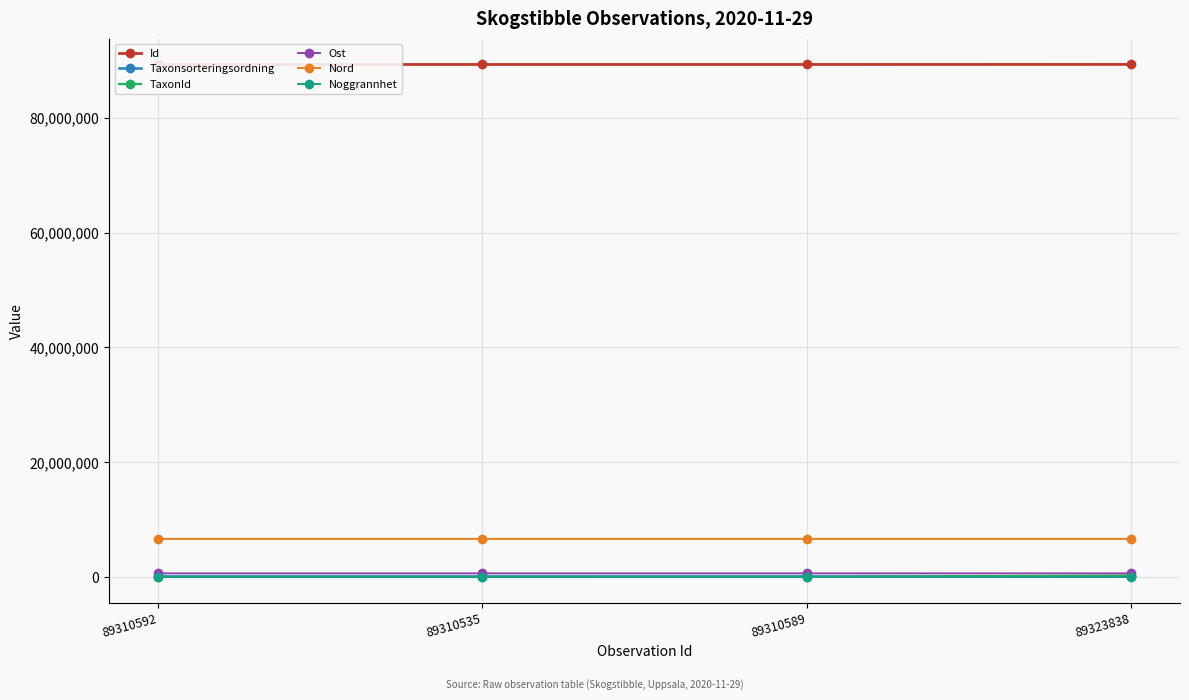

True or false: Id and Nord cross at least once.

False